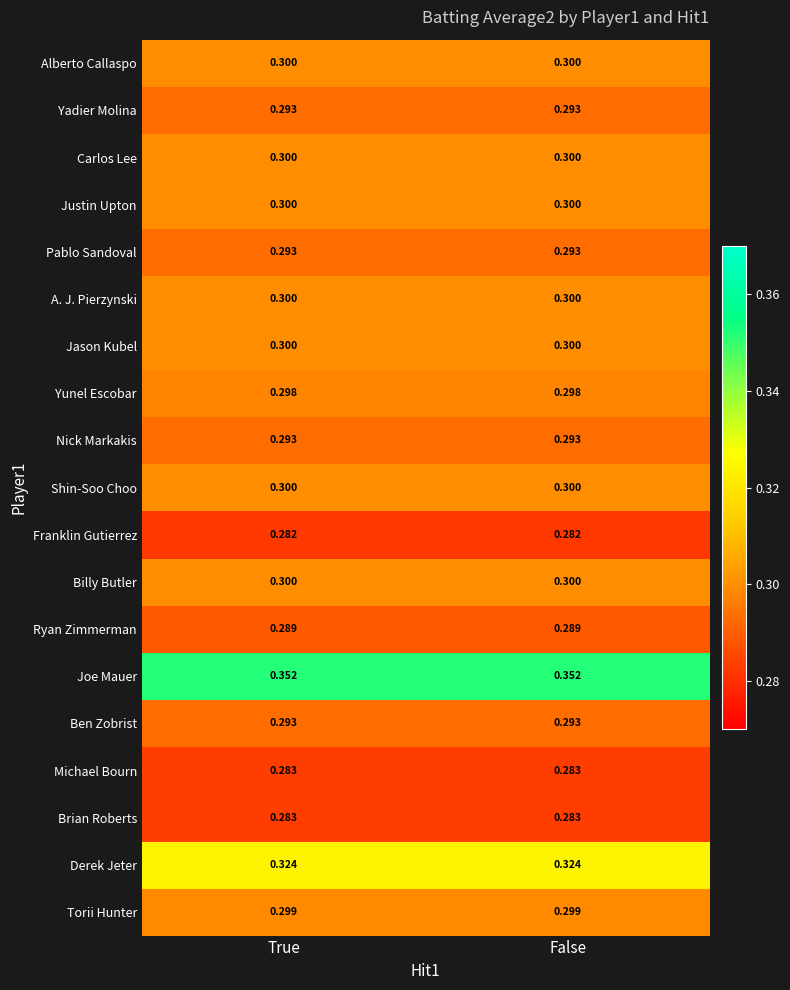

Which series has the largest total across all categories?

Joe Mauer